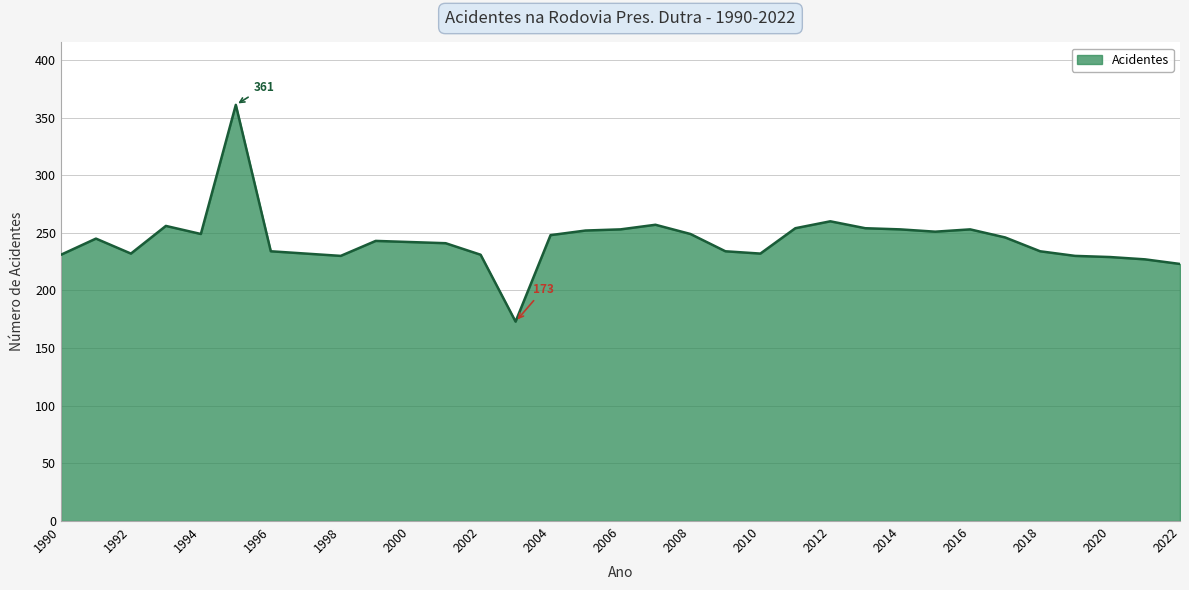

Count the number of data series in this chart.

1